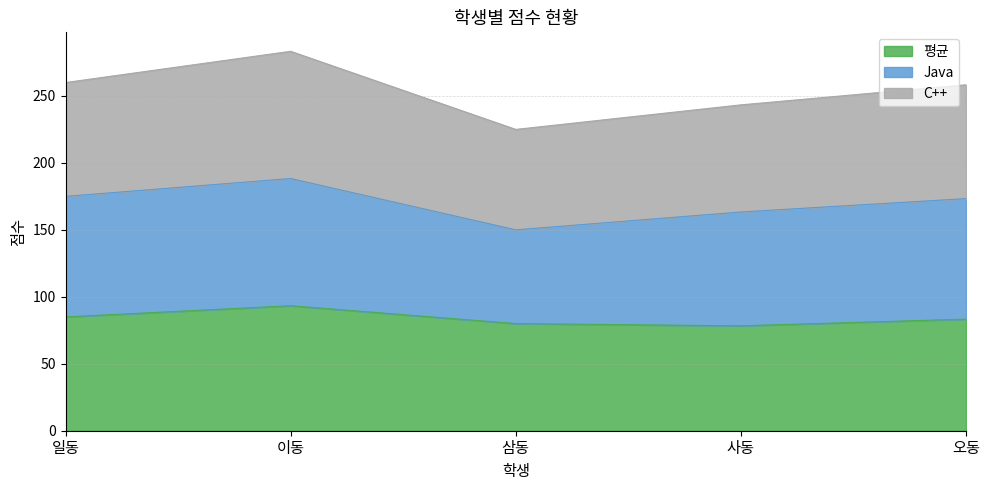

What is the sum of all 평균 values?

420.0